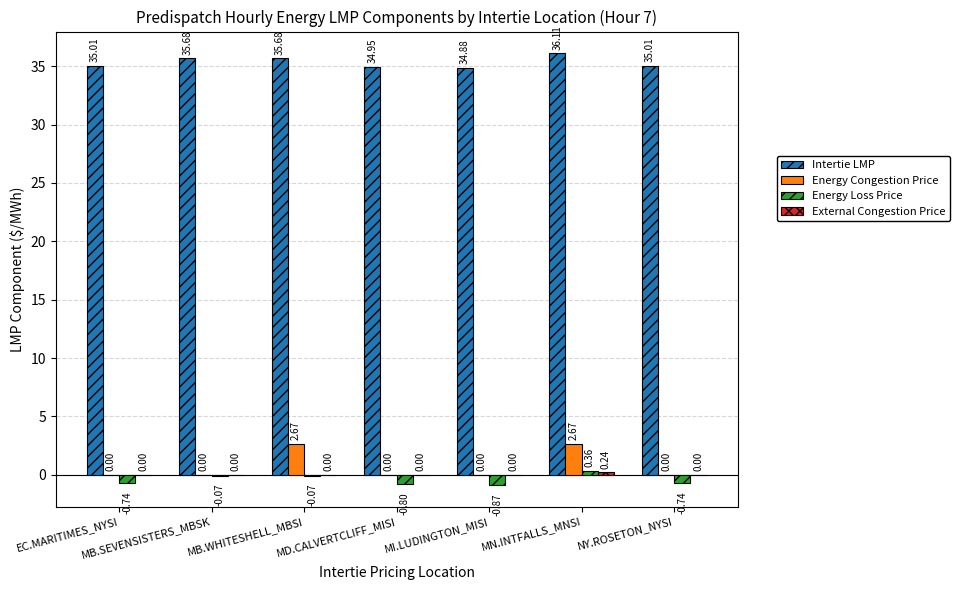

What is the average value of the Energy Congestion Price series?

0.8